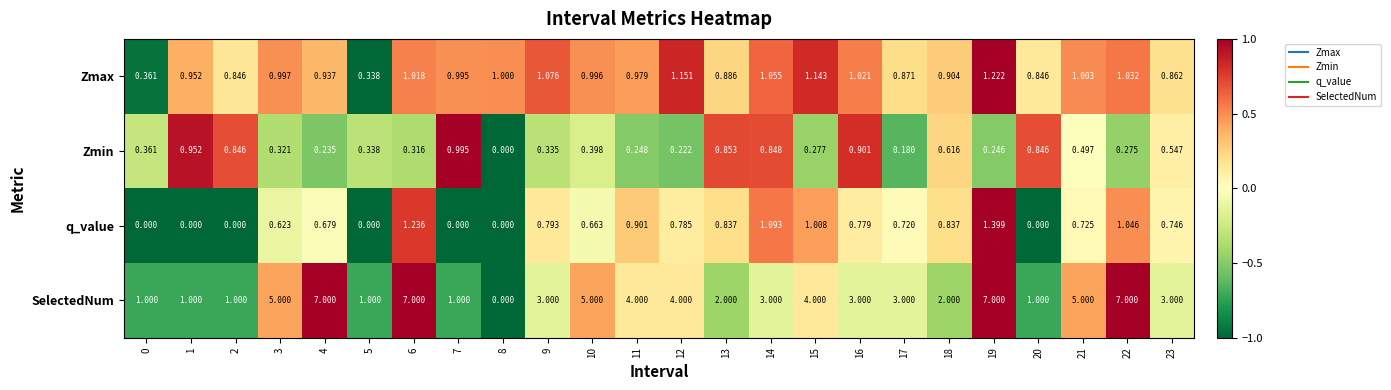

List the series in order of their peak value, lowest first.

Zmin, Zmax, q_value, SelectedNum